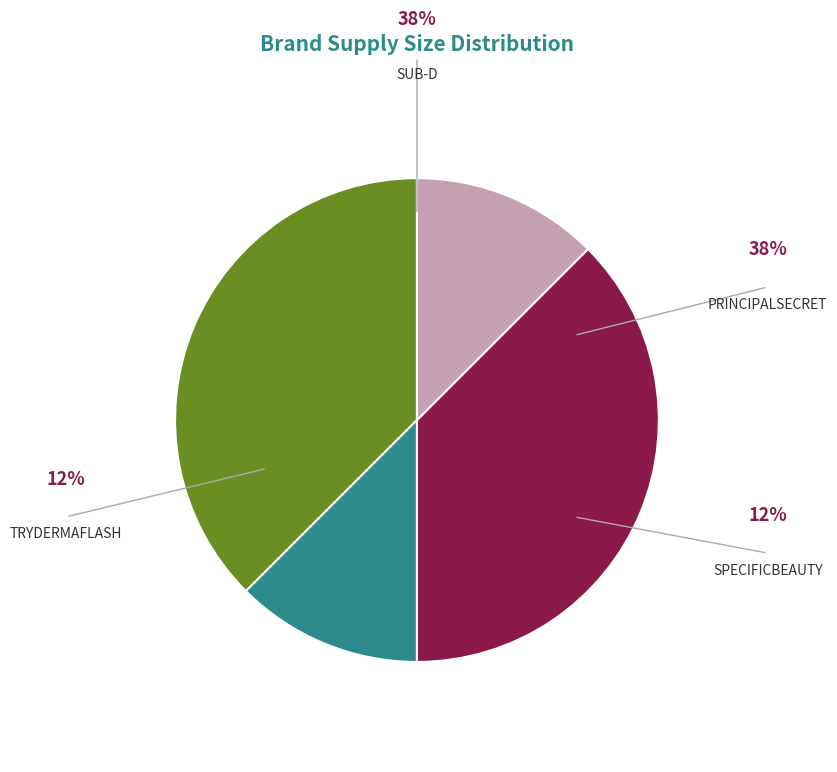

Count the number of slices in the pie.

4